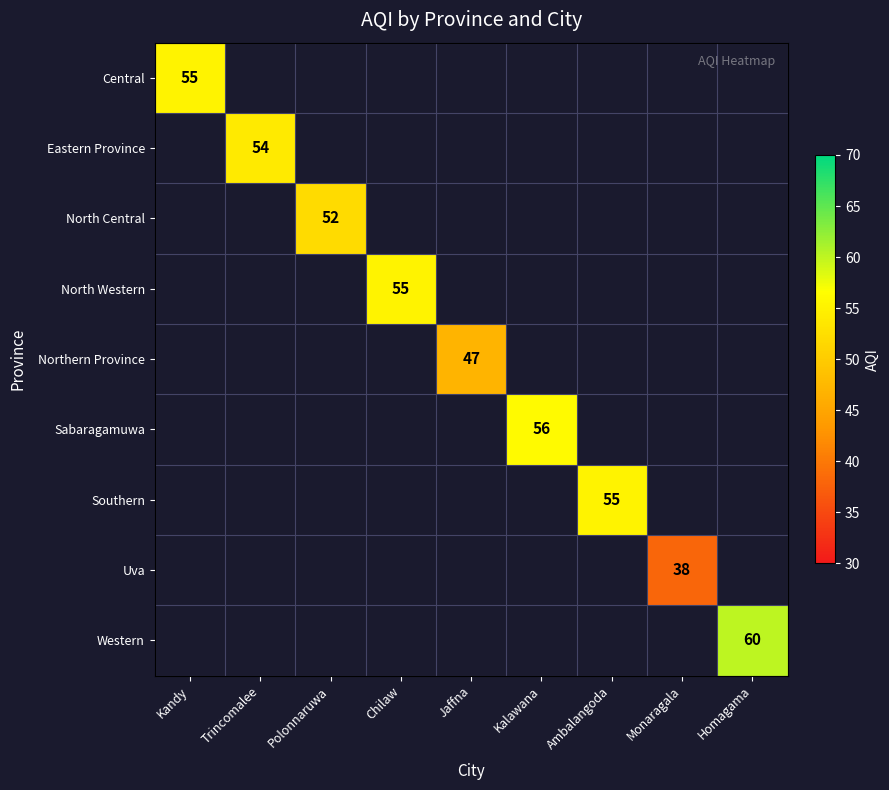

True or false: Sabaragamuwa has a value of 97 at Kalawana.

False